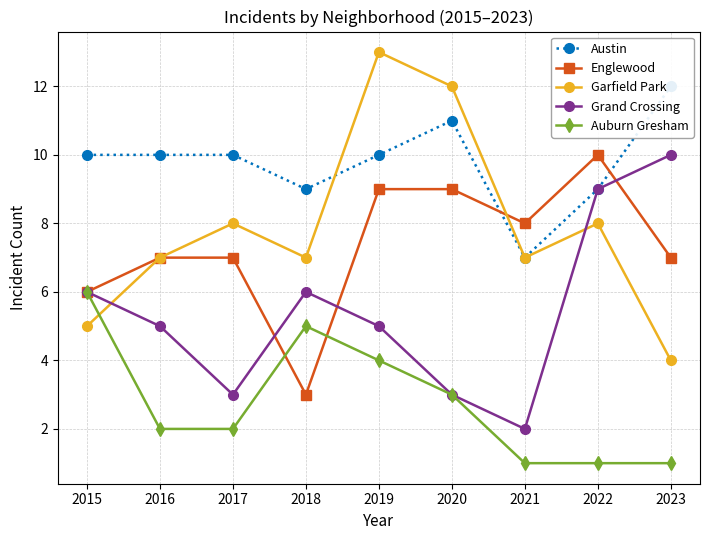

What are all the series names shown in the legend?

Austin, Englewood, Garfield Park, Grand Crossing, Auburn Gresham